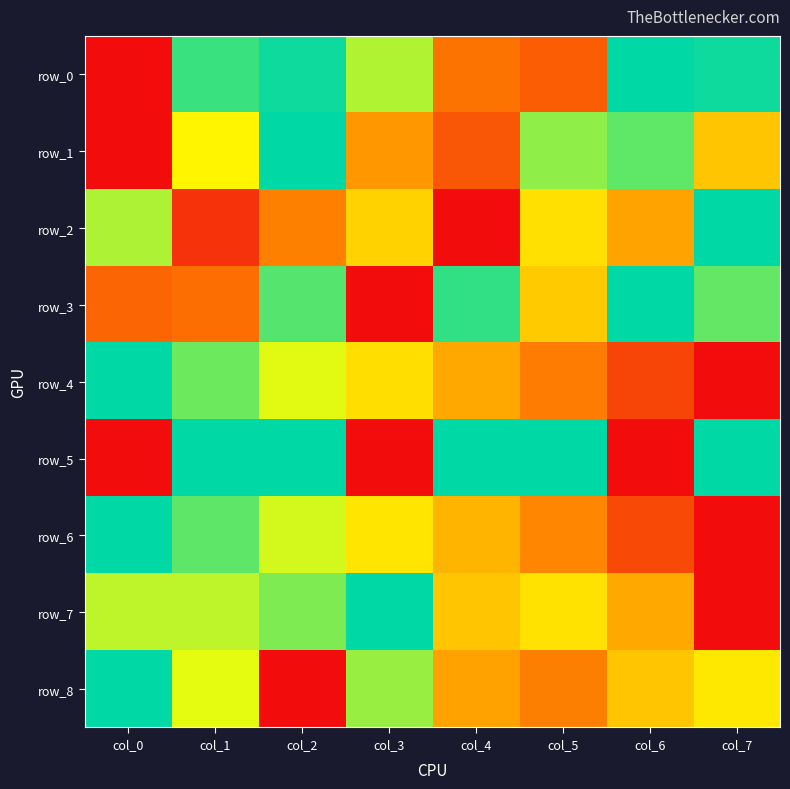

The row_6 series shows 1.0 at col_2. True or false?

False